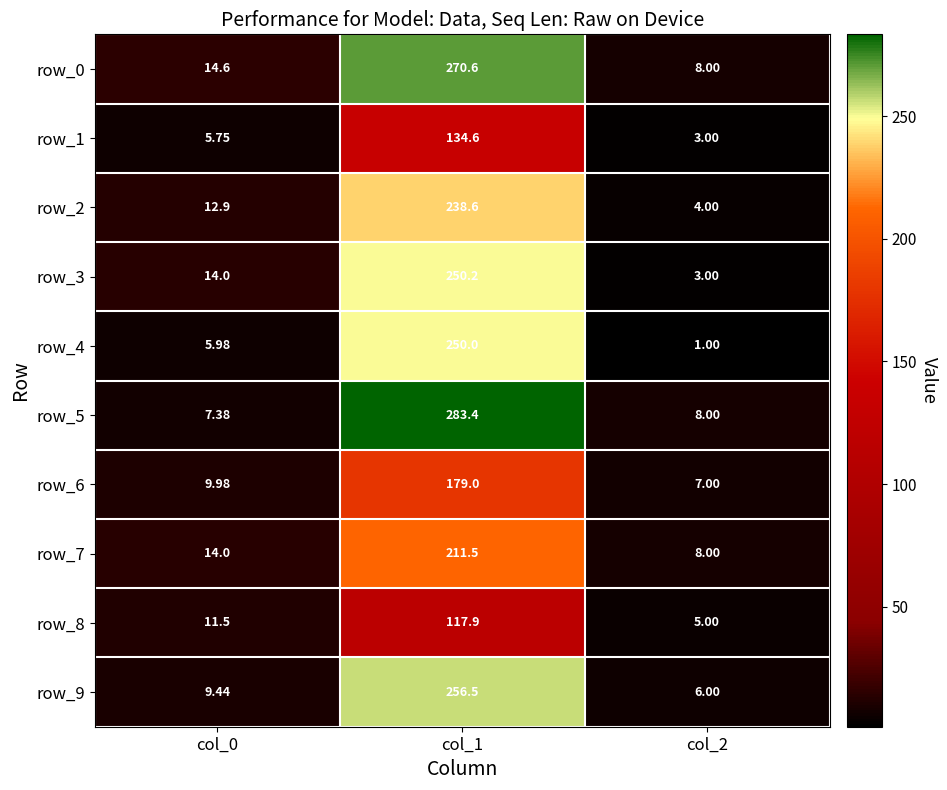

How many distinct data groups are displayed?

10